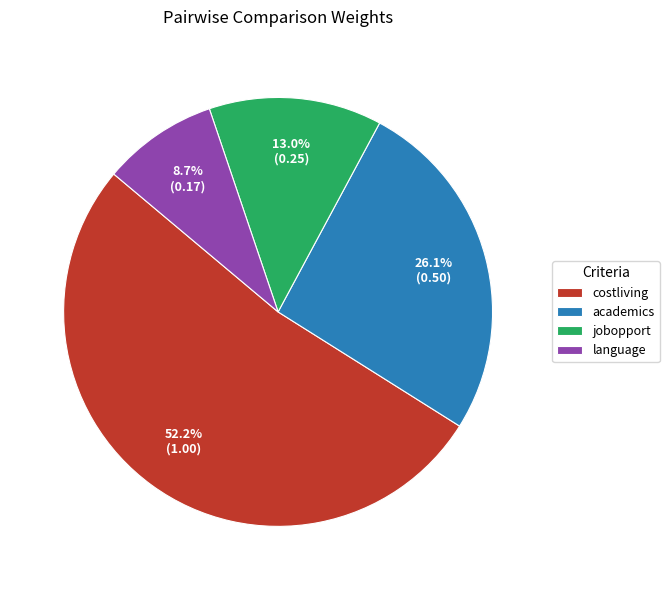

What percentage is the jobopport slice, to the nearest percent?

13%